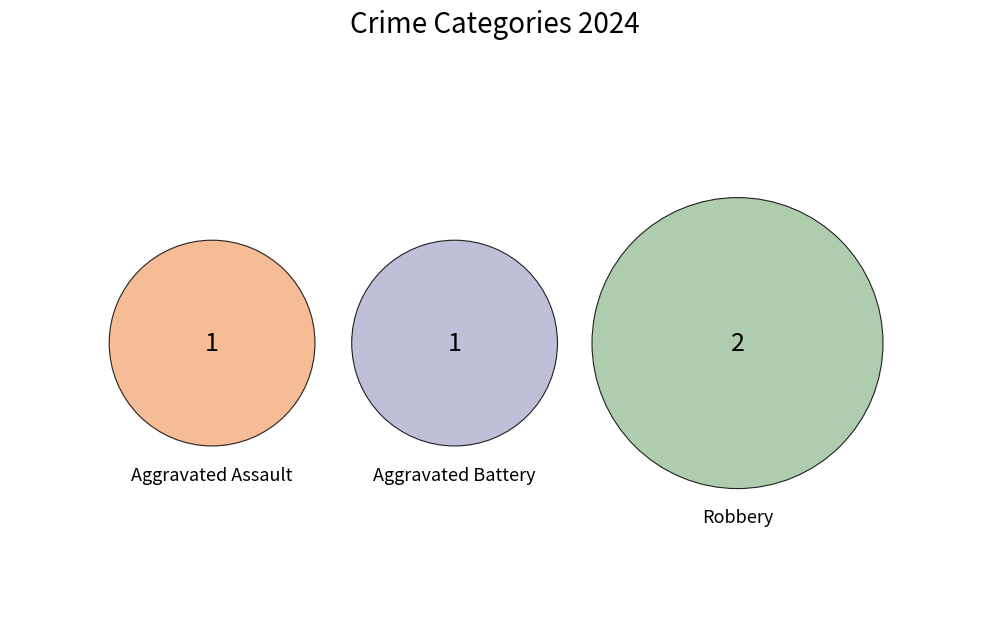

Is there any slice that represents more than half of the pie?

No